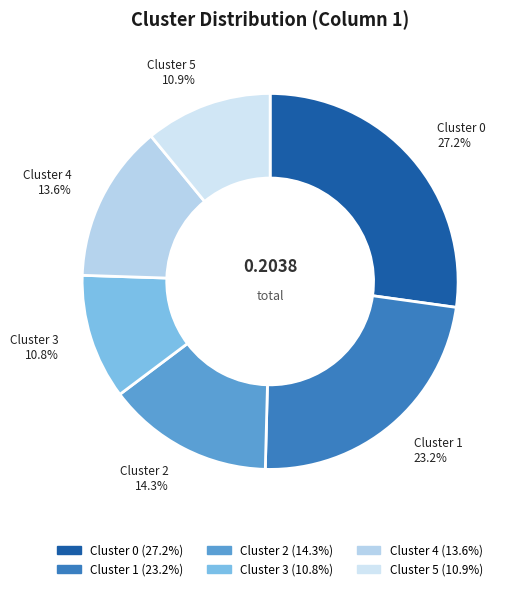

To the nearest percent, what portion does Cluster 5 represent?

11%